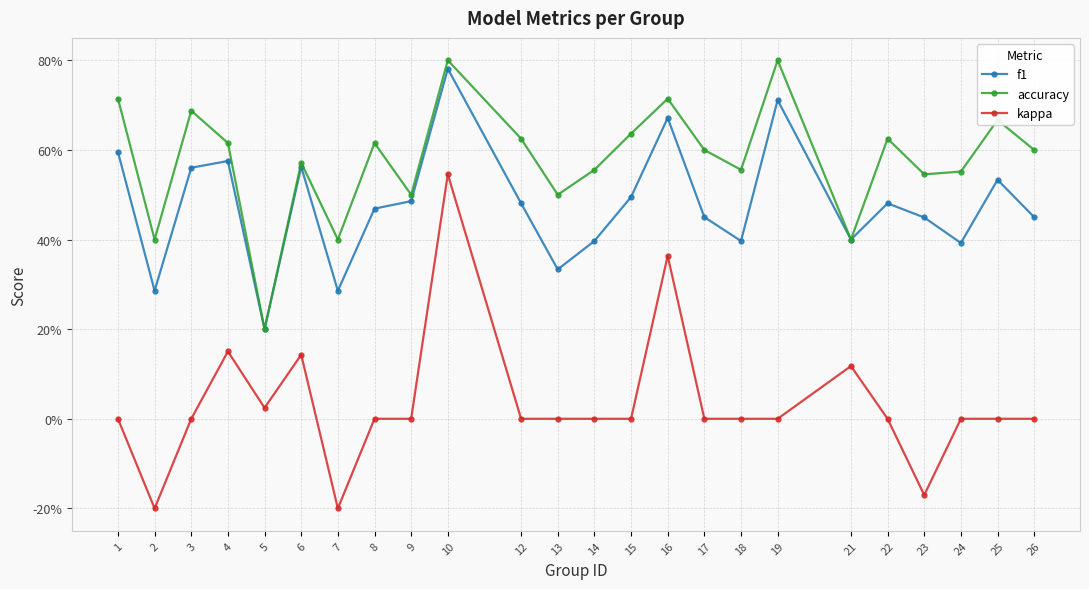

True or false: f1 and accuracy cross at least once.

False